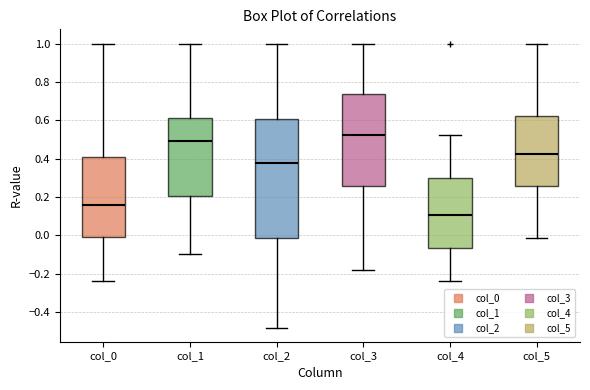

Which box has the lowest median line?

col_4